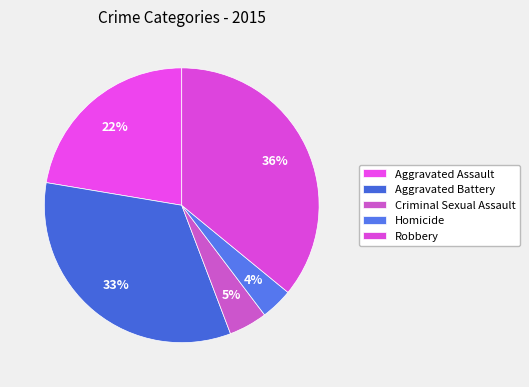

How many segments does this pie chart have?

5